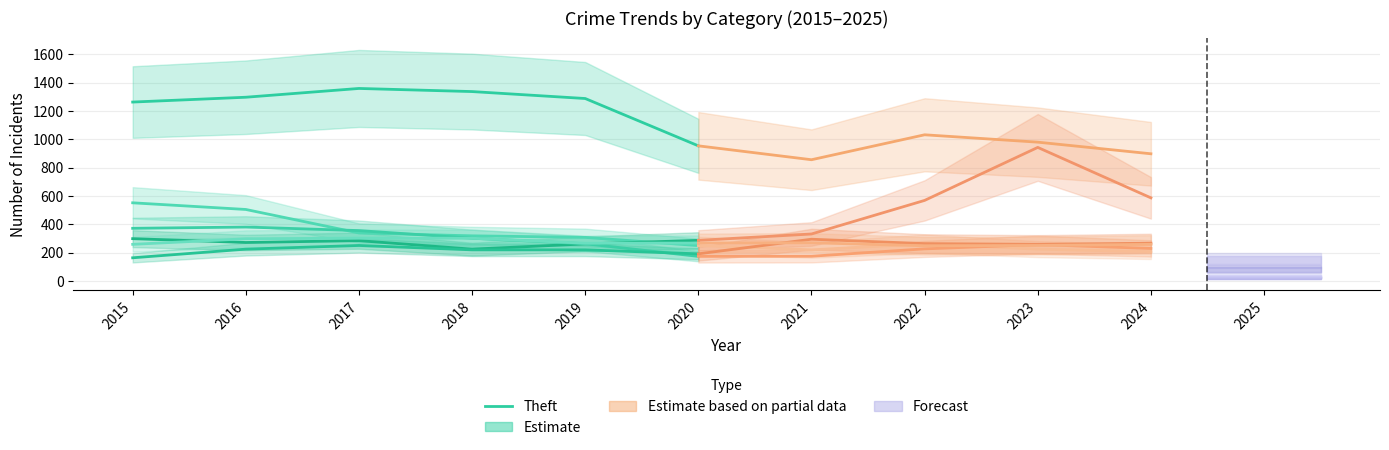

True or false: the data shows 1297 at 2016.

True